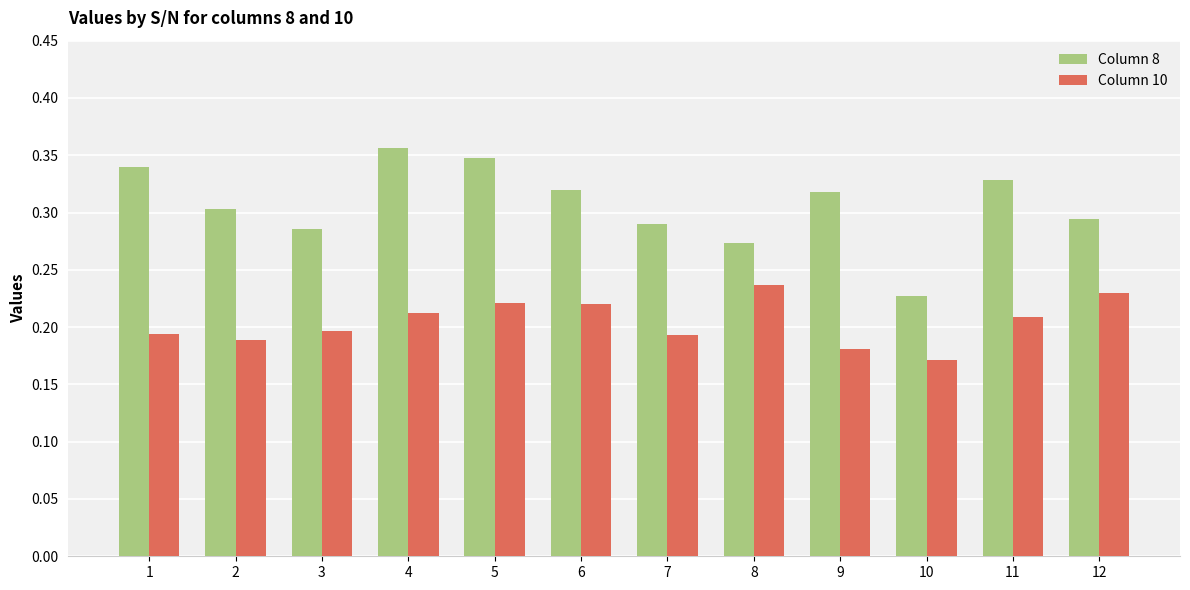

What is the total value across all series at 11?

0.5